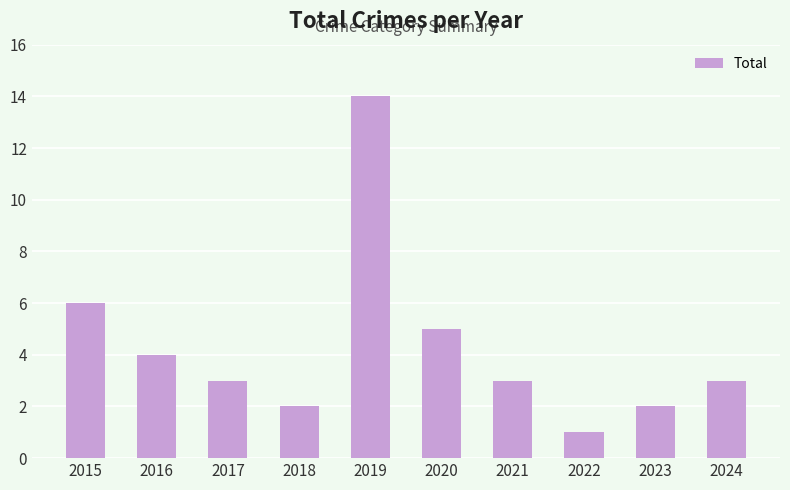

Which category has the lowest value across all series?

2022